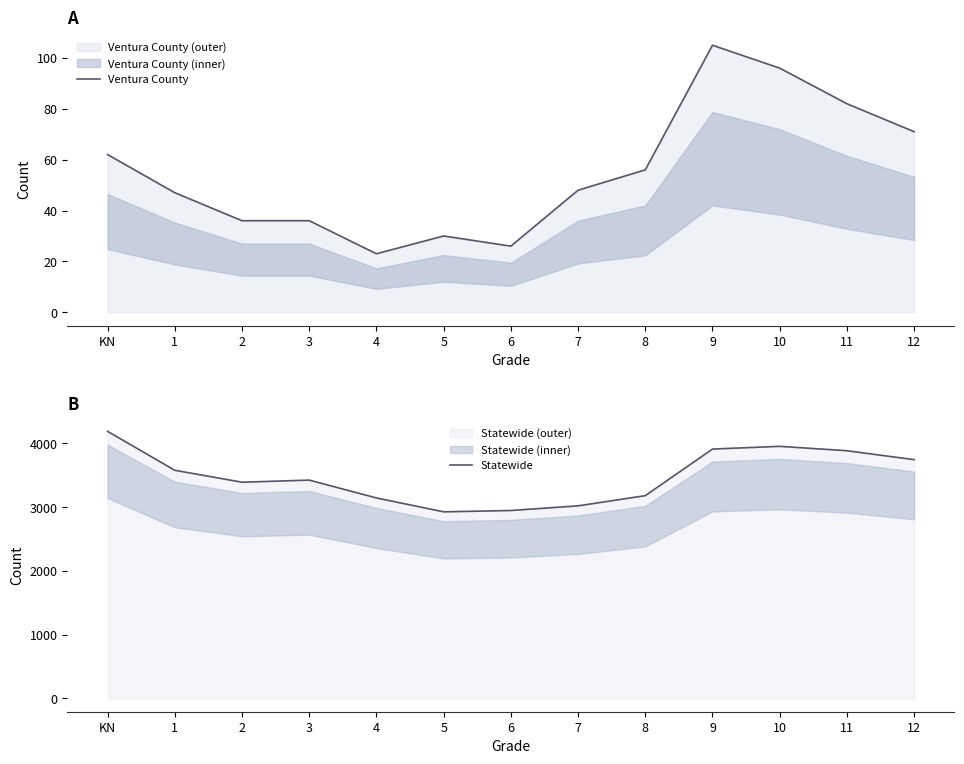

True or false: Statewide has more than 2 points higher than both neighbors.

False